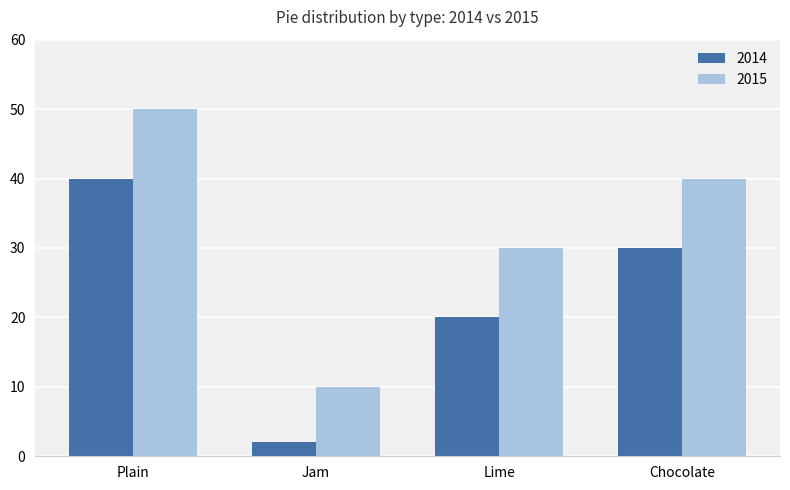

Does the chart contain stacked bars?

No